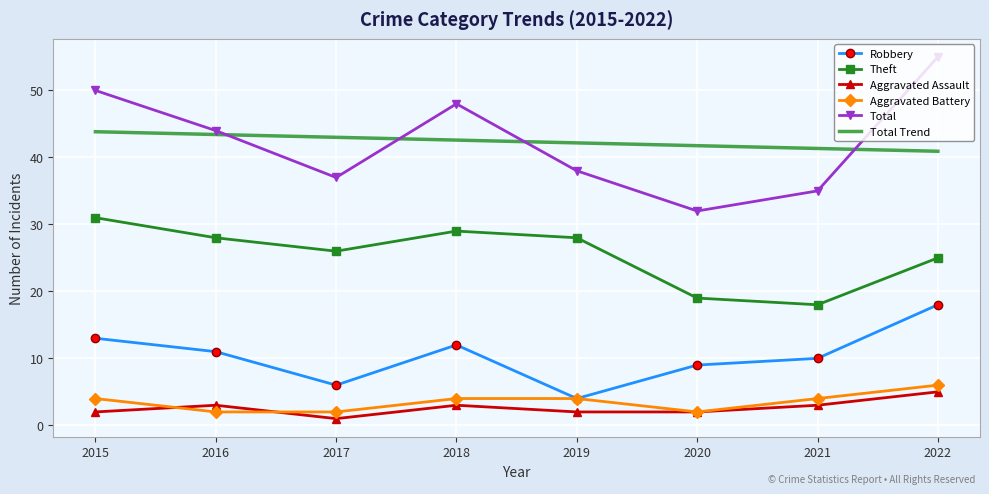

What is the difference between the highest and lowest values at 2016?

42.0